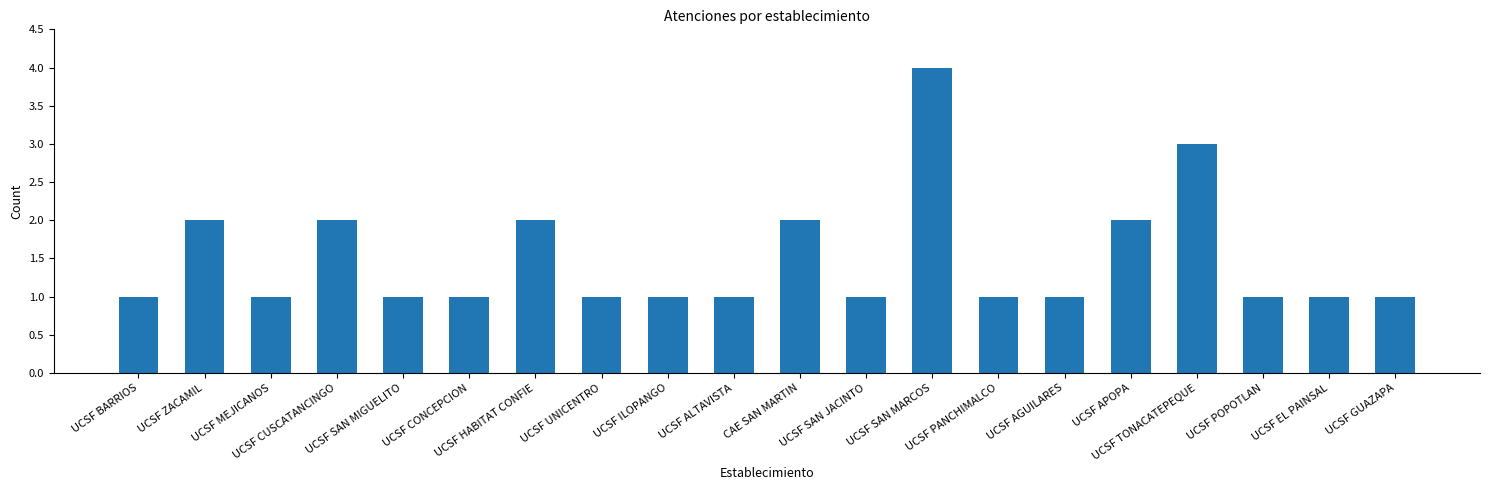

True or false: the data shows 4 at UCSF SAN MARCOS.

True